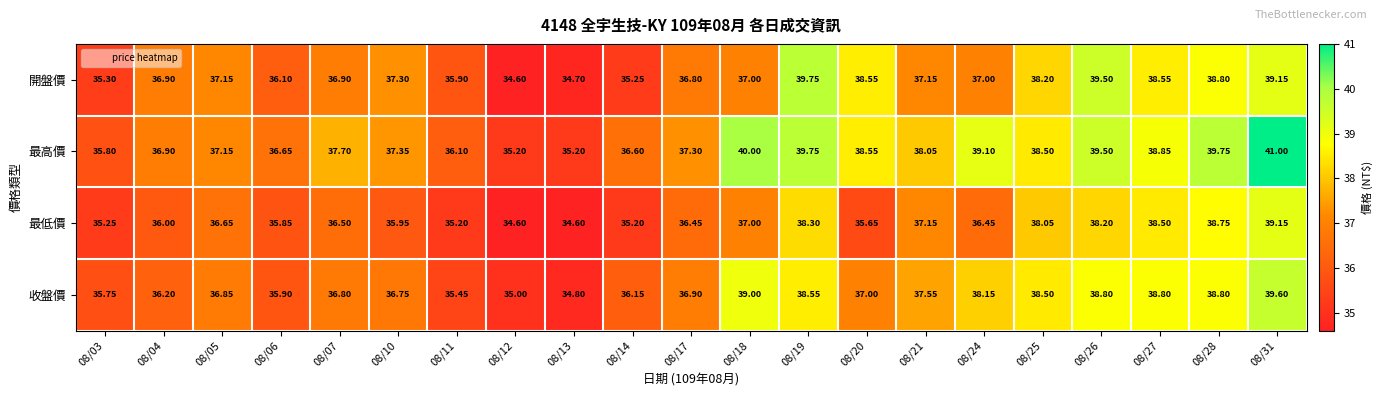

At 08/13, list the series in order from smallest to largest.

最低價, 開盤價, 收盤價, 最高價